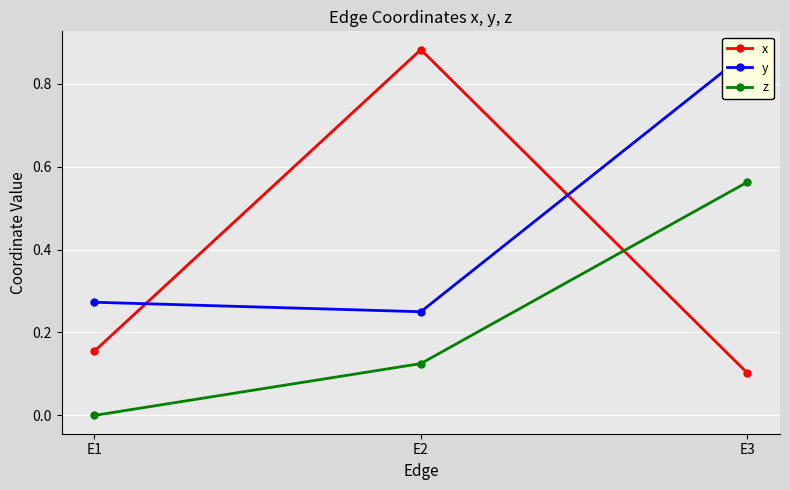

At how many categories does at least one series exceed 0?

3